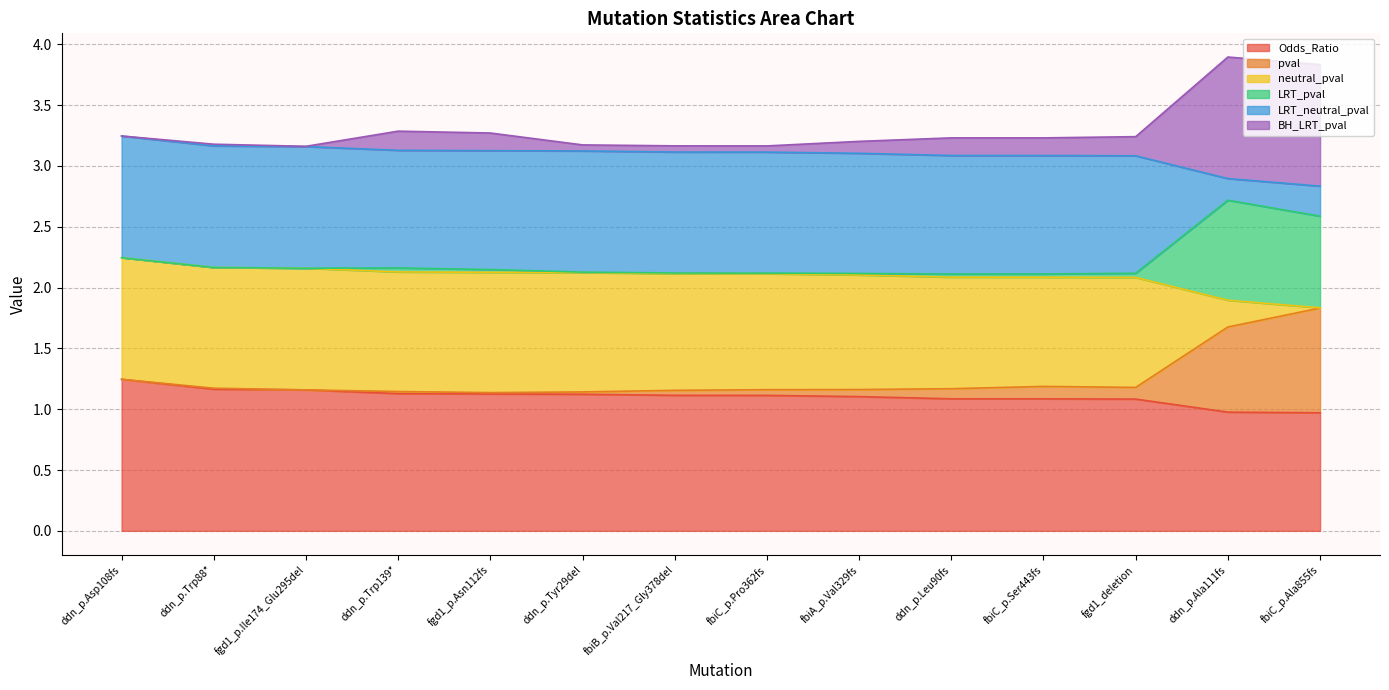

Where is Odds_Ratio nearest to the value 1?

ddn_p.Ala111fs